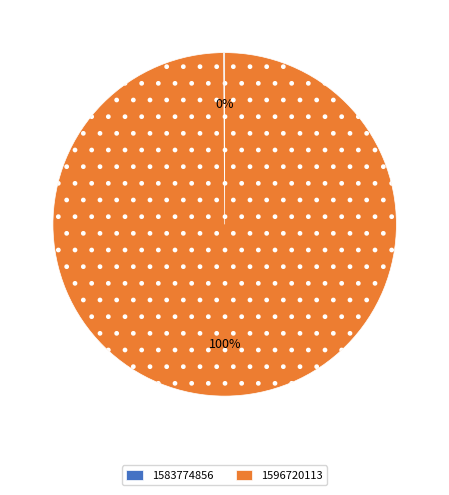

Which category accounts for the majority?

1596720113